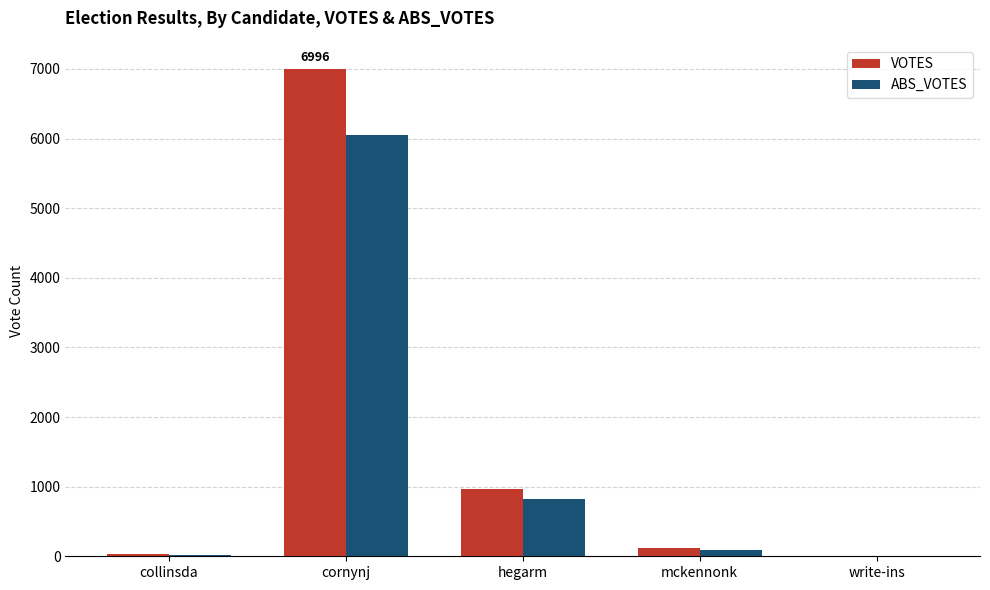

Is the value of VOTES at mckennonk greater than the value of ABS_VOTES at hegarm?

No